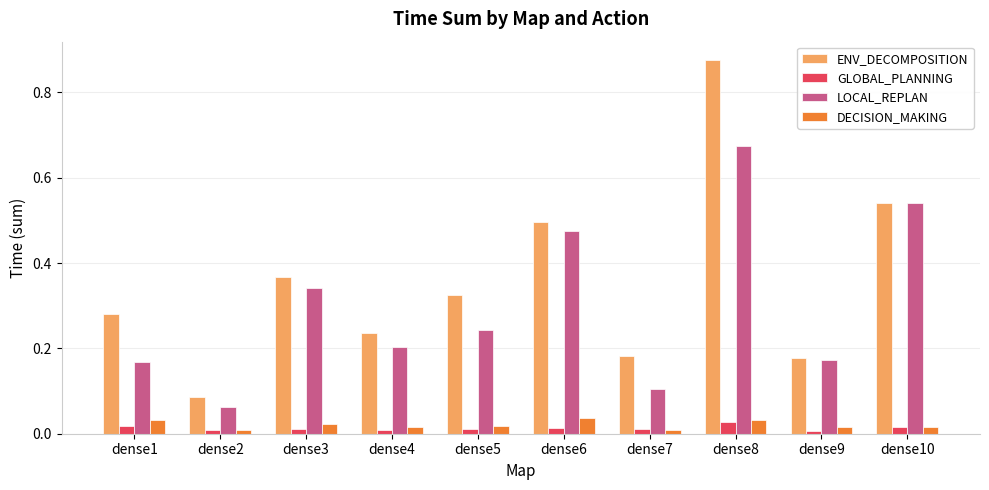

Which series has the largest total across all categories?

ENV_DECOMPOSITION